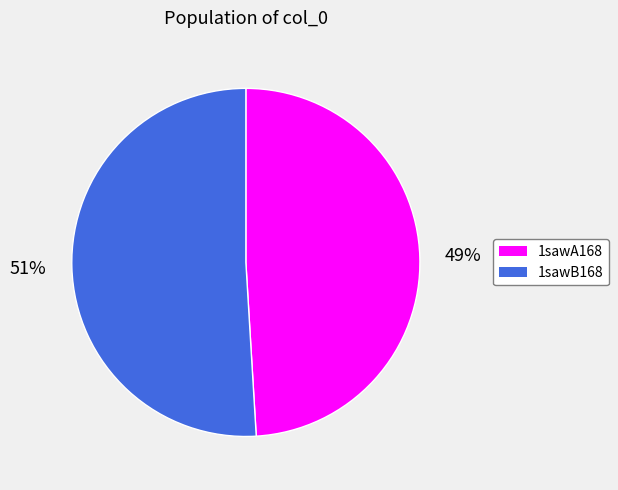

Count the number of slices in the pie.

2